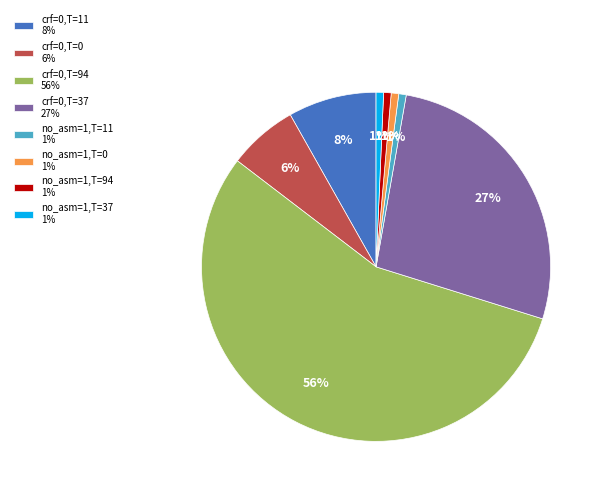

Which slice represents more than half of the pie?

crf=0,T=94